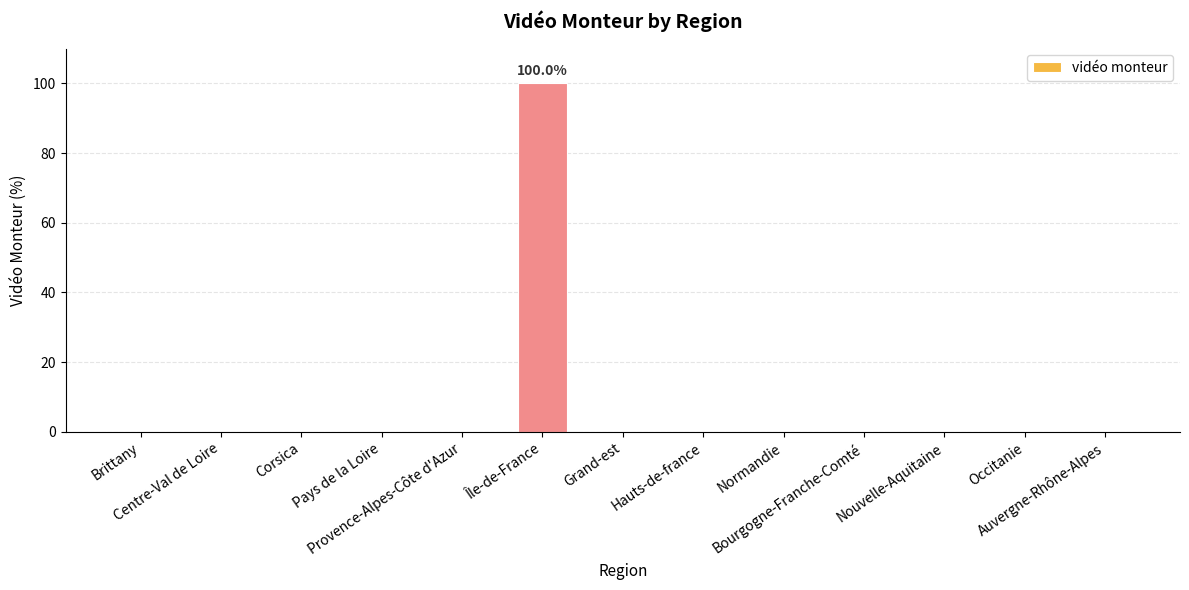

Count the number of categories in the chart.

13